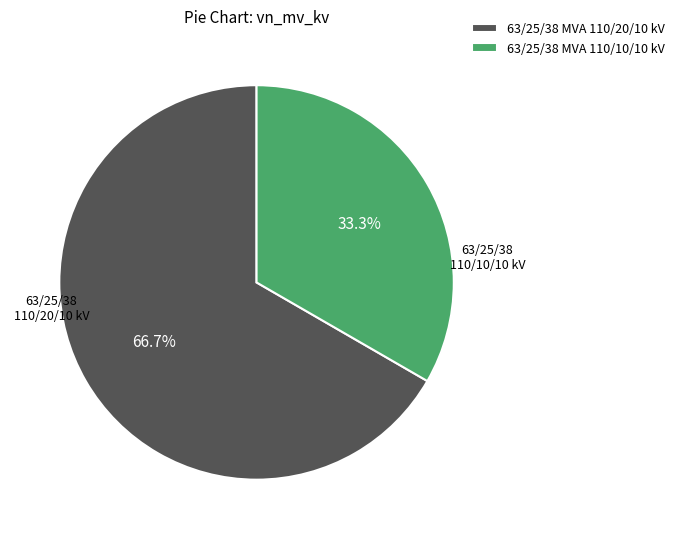

Count the number of slices in the pie.

2